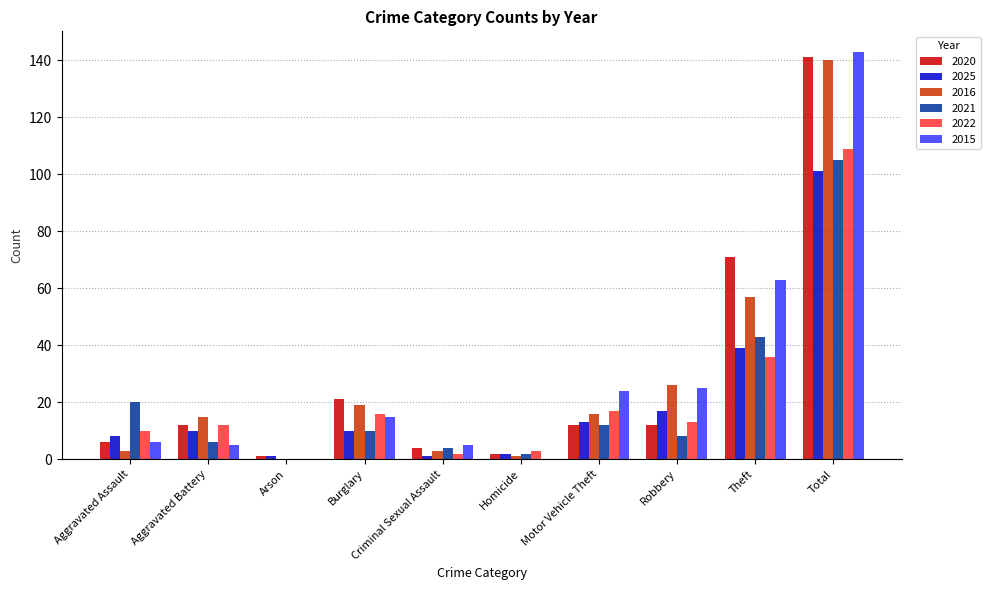

What is the sum of all 2025 values?

202